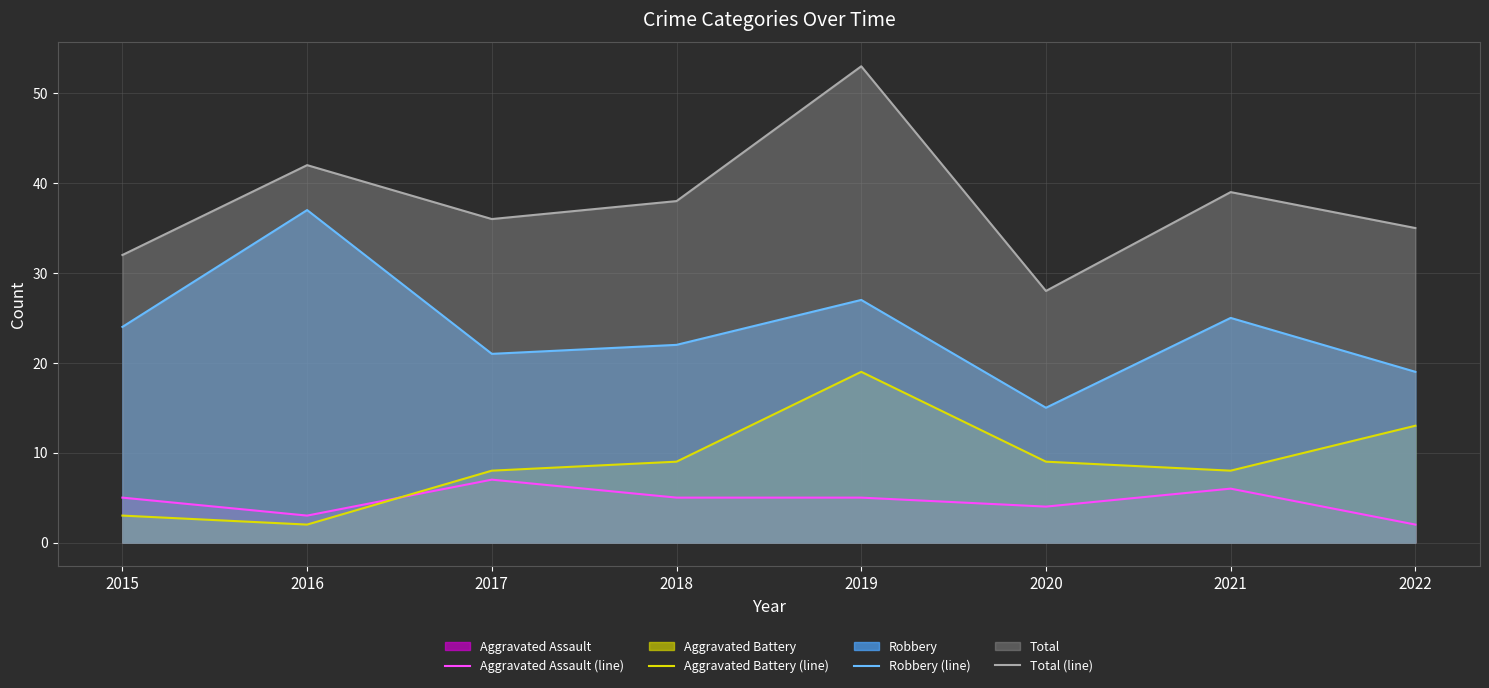

Is it true that Robbery (line) equals 4 at 2020?

False